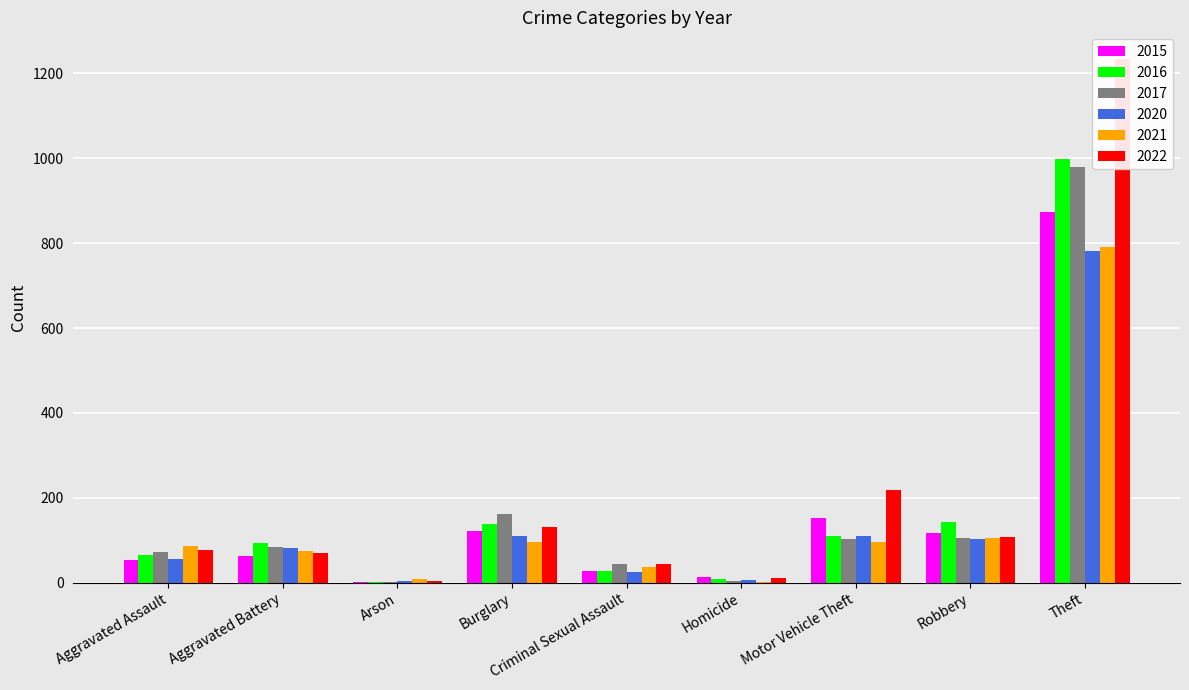

The value of 2020 at Homicide is 6. True or false?

True